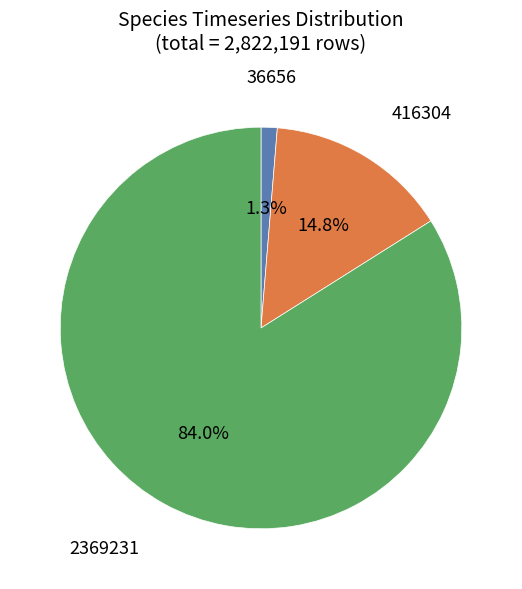

What is the smallest slice in the pie chart?

36656